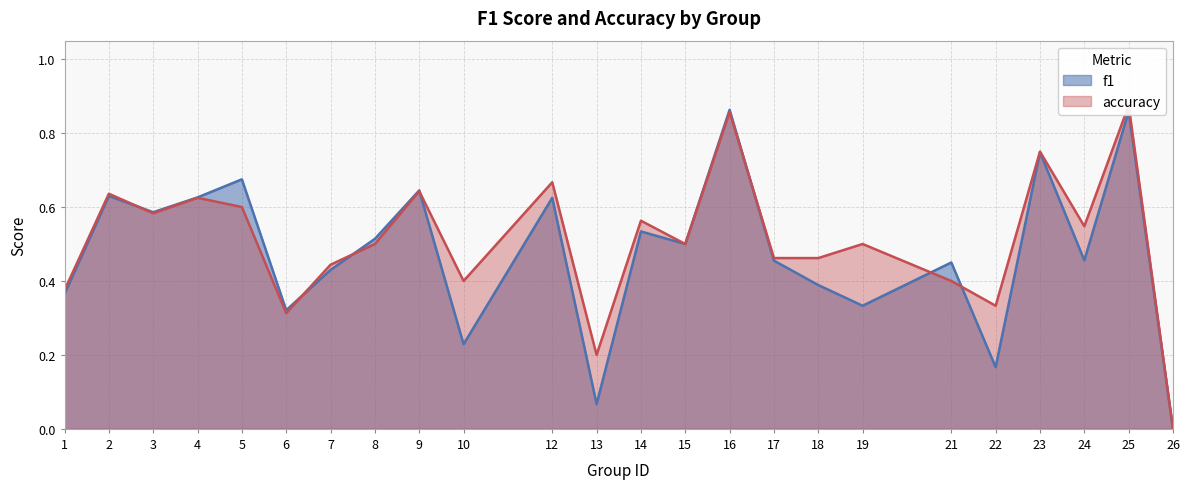

What value does the accuracy series have at 14?

0.6